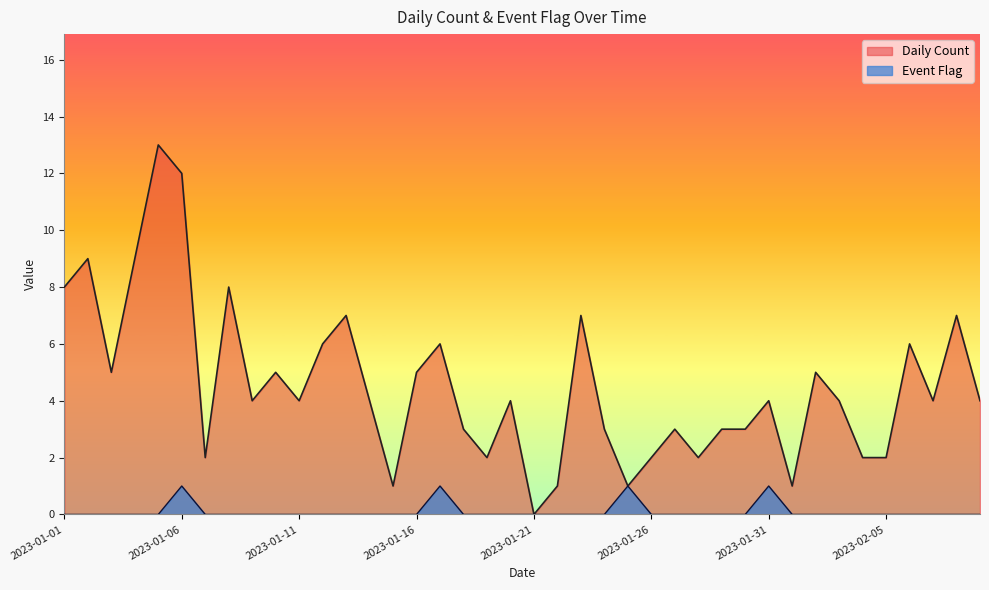

At which label does Daily Count first exceed 4?

2023-01-01